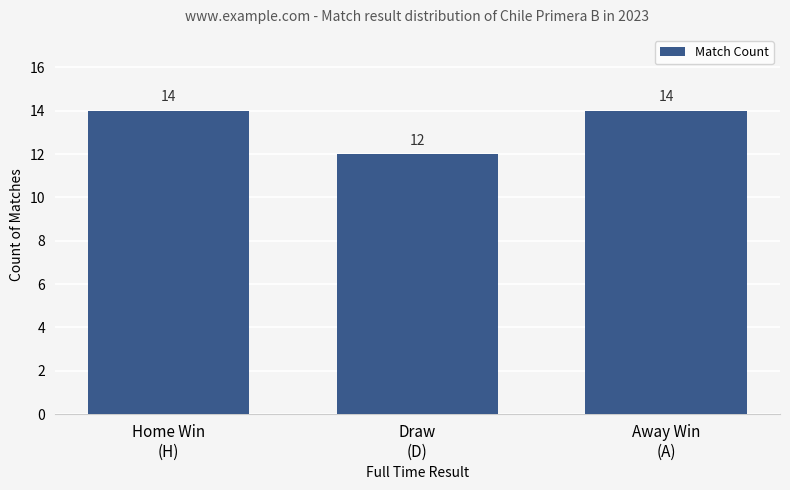

True or false: the data shows 9 at Home Win
(H).

False